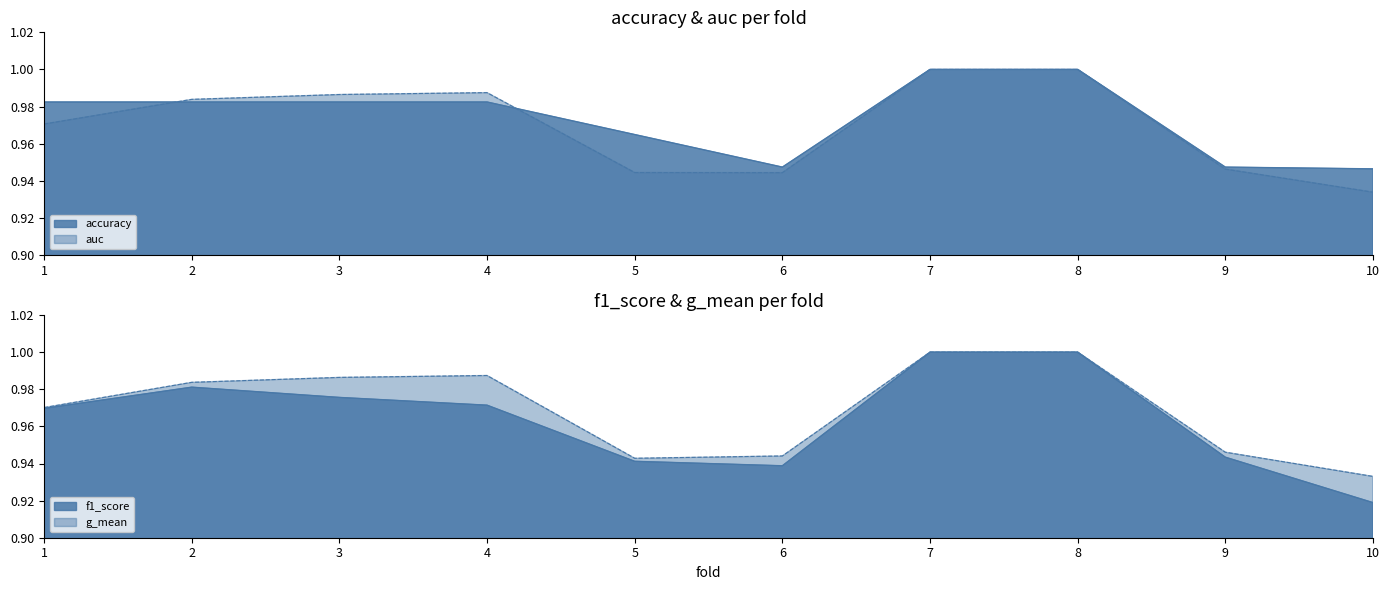

What is the sum of all g_mean values?

9.7